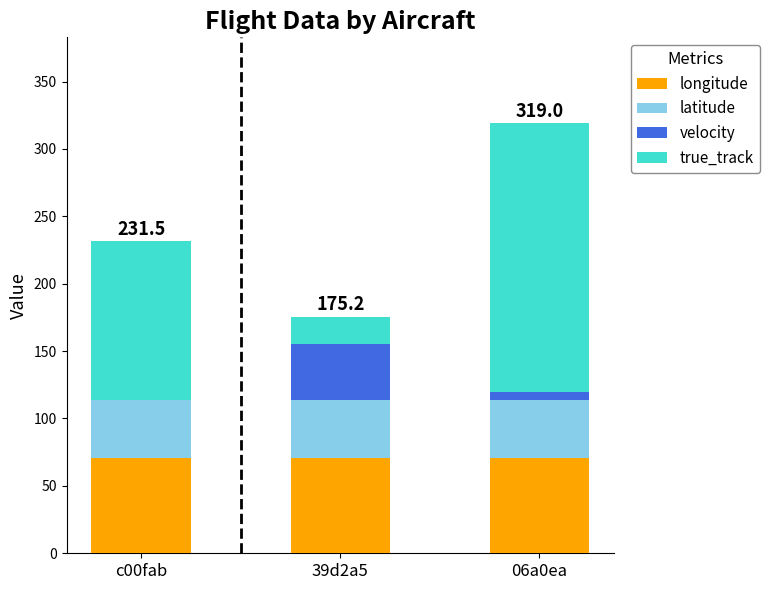

Does the chart contain stacked bars?

Yes